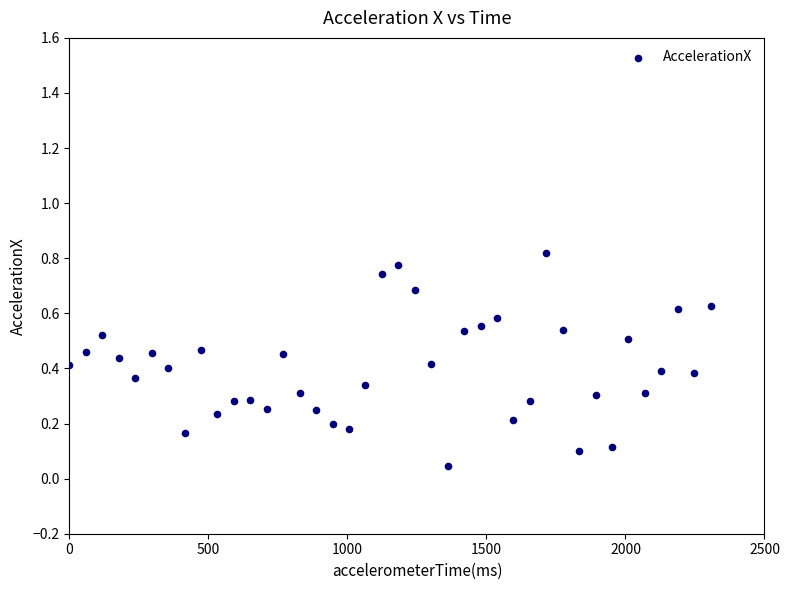

What is the range of X values (max minus min)?

2306.5